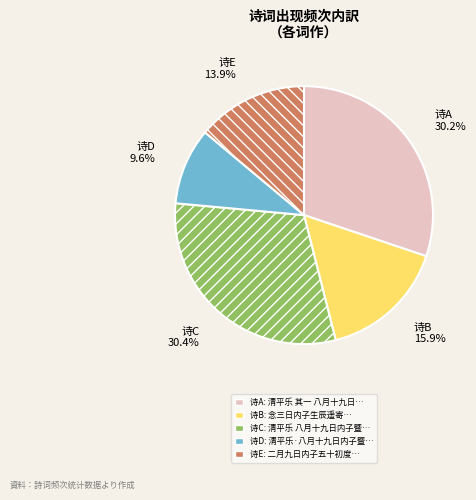

Is there a majority slice in this chart?

No